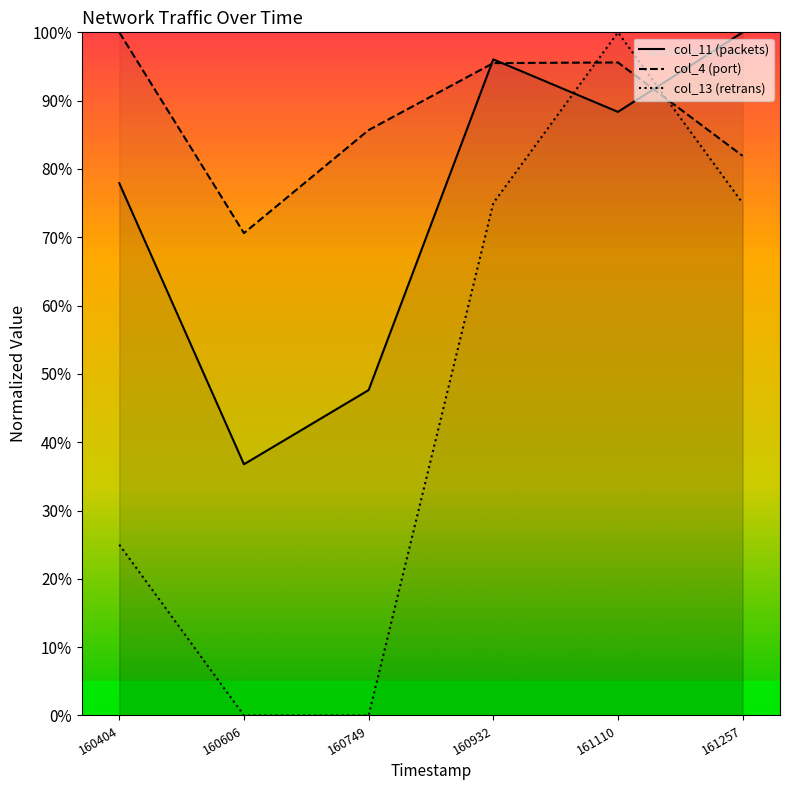

What is the value of the col_4 (port) point at the 1st from the left?

100.0